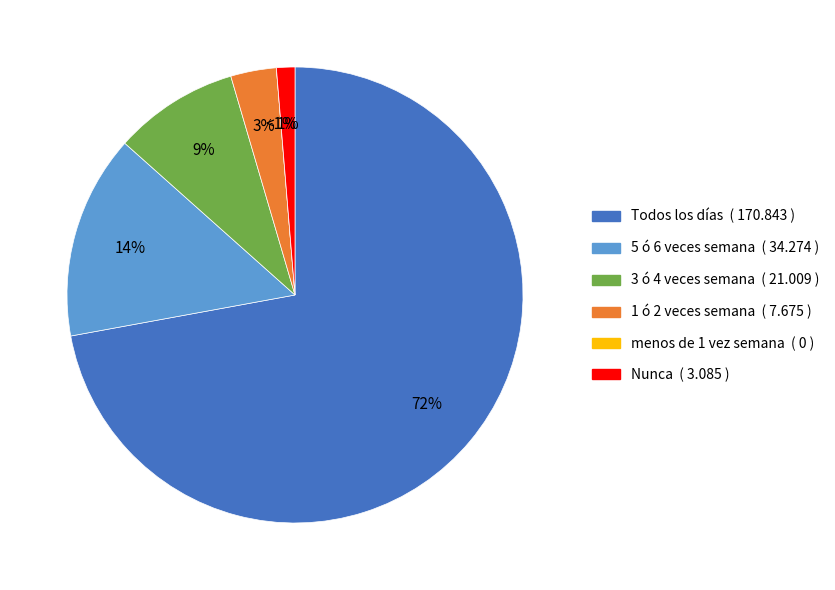

Combined, do 3 ó 4 veces semana and Nunca account for over 50%?

No